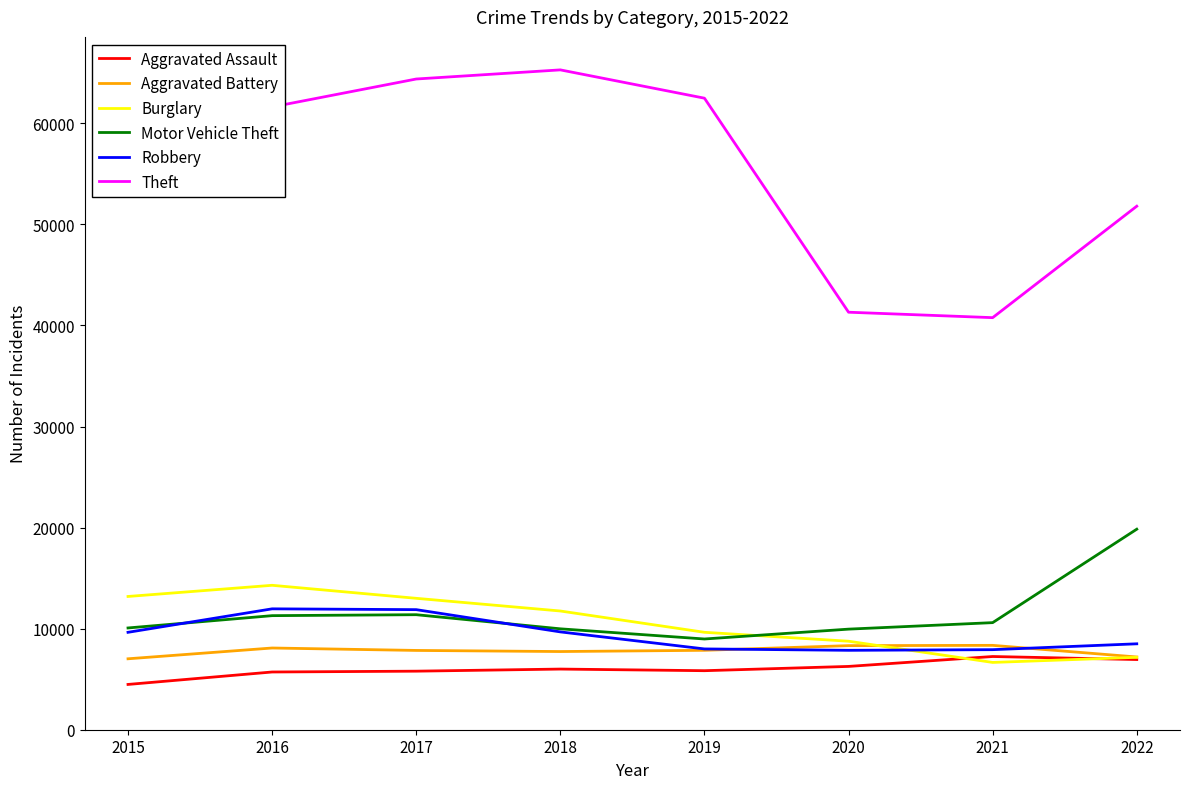

Which series has the largest range (max minus min)?

Theft